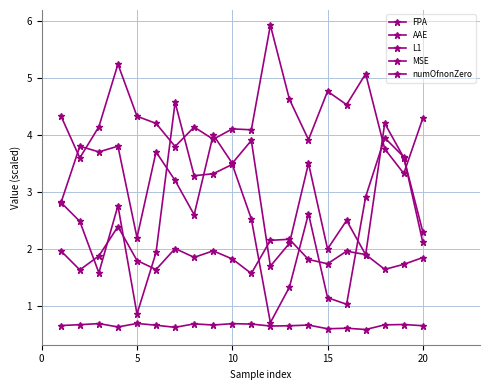

How many distinct data groups are displayed?

5